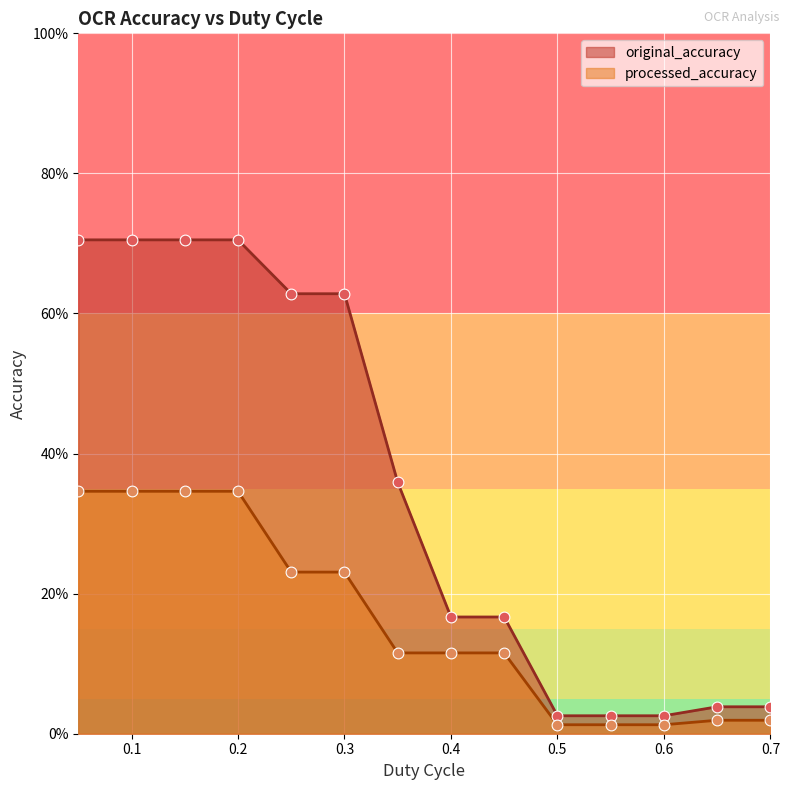

What are all the series names shown in the legend?

original_accuracy, processed_accuracy